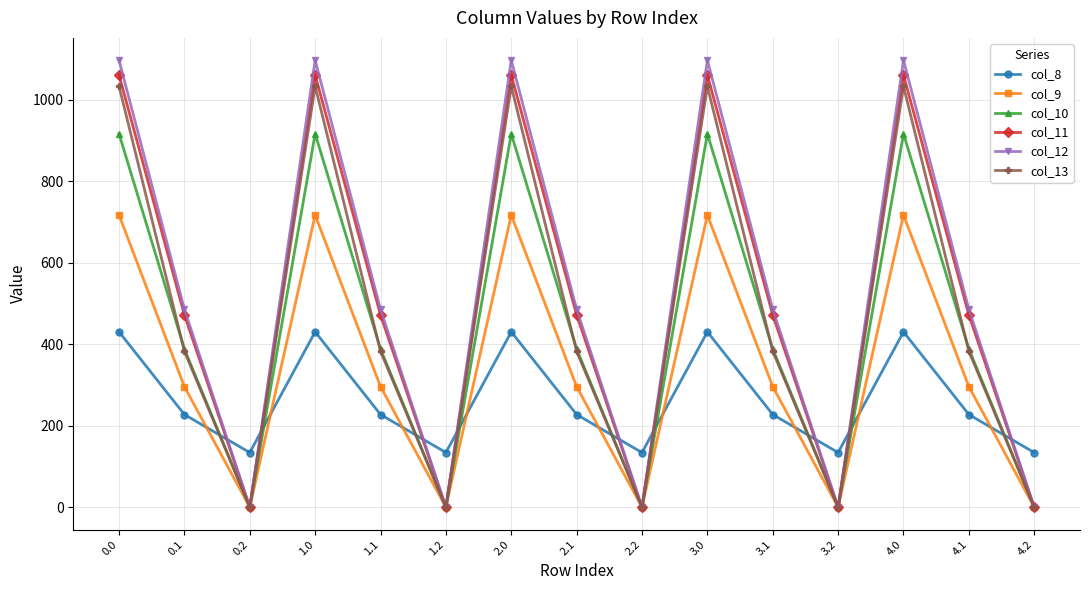

Which series changed the most between 0.0 and 4.2?

col_12